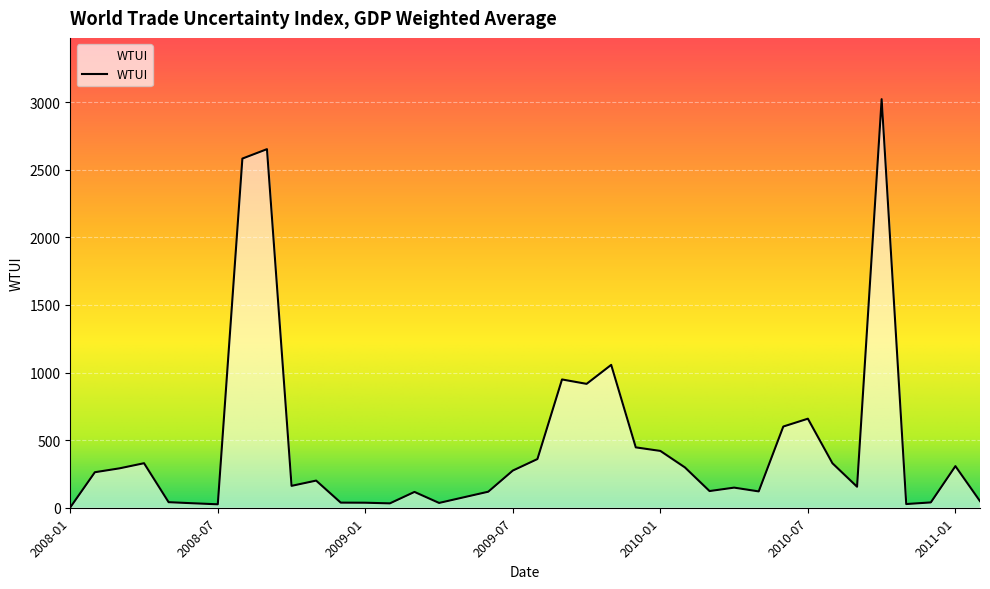

What is the greatest value displayed?

3022.2